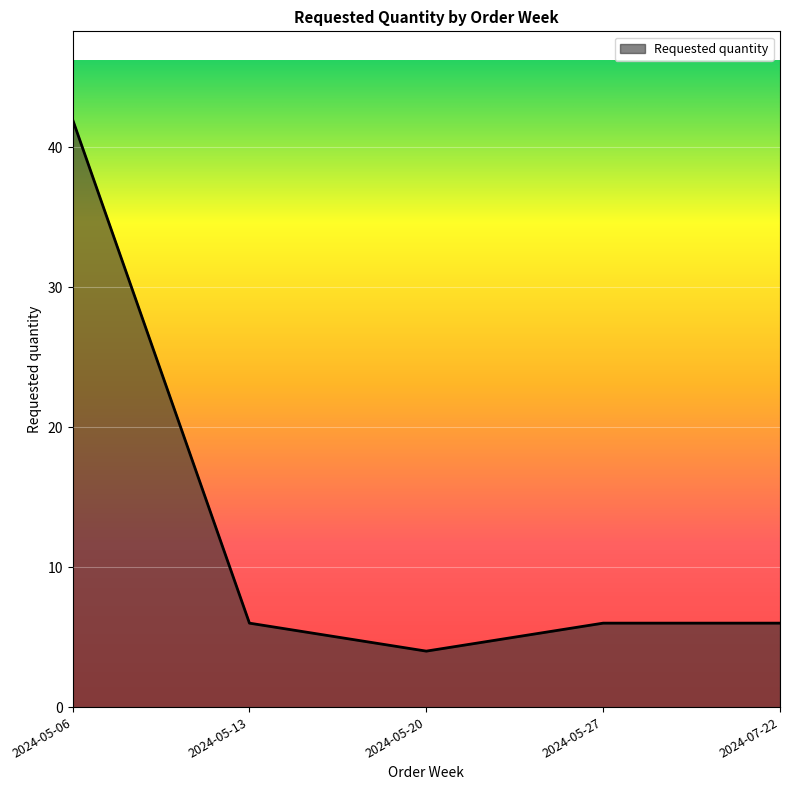

What is the ratio of the value at 2024-05-13 to the value at 2024-07-22?

1.0